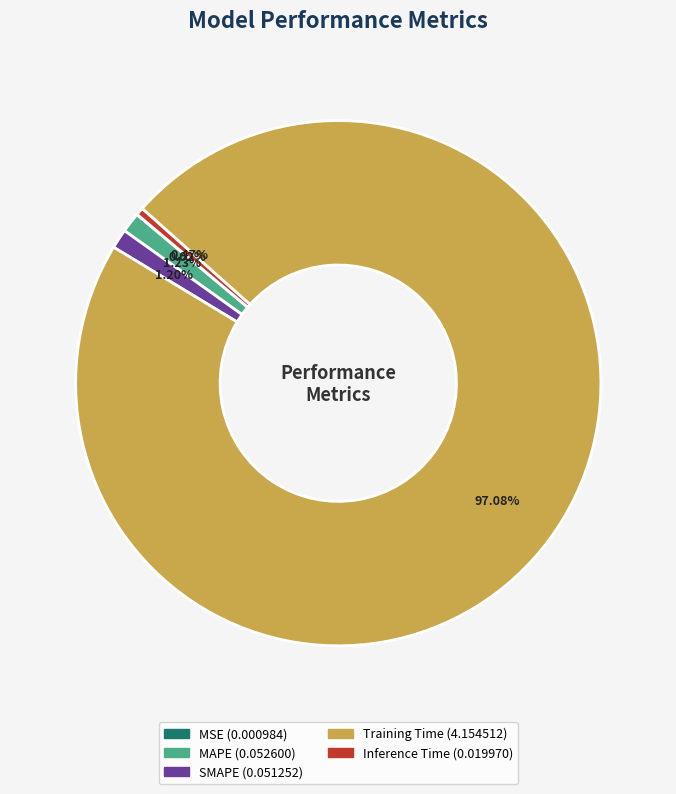

Does any single category account for the majority?

Yes